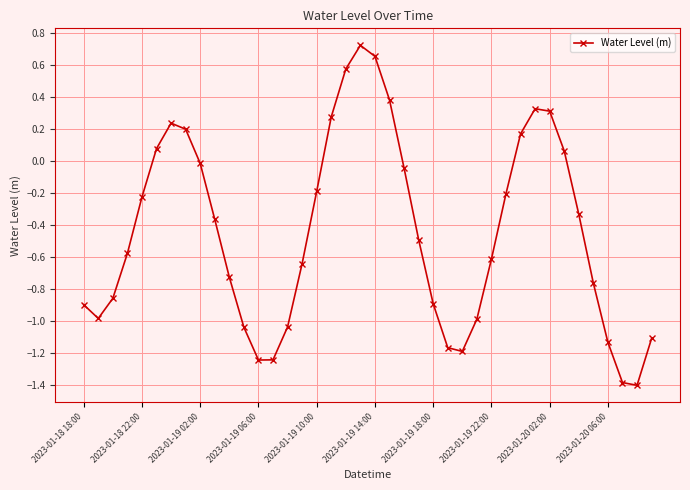

What is the difference between the maximum and second lowest values?

2.1